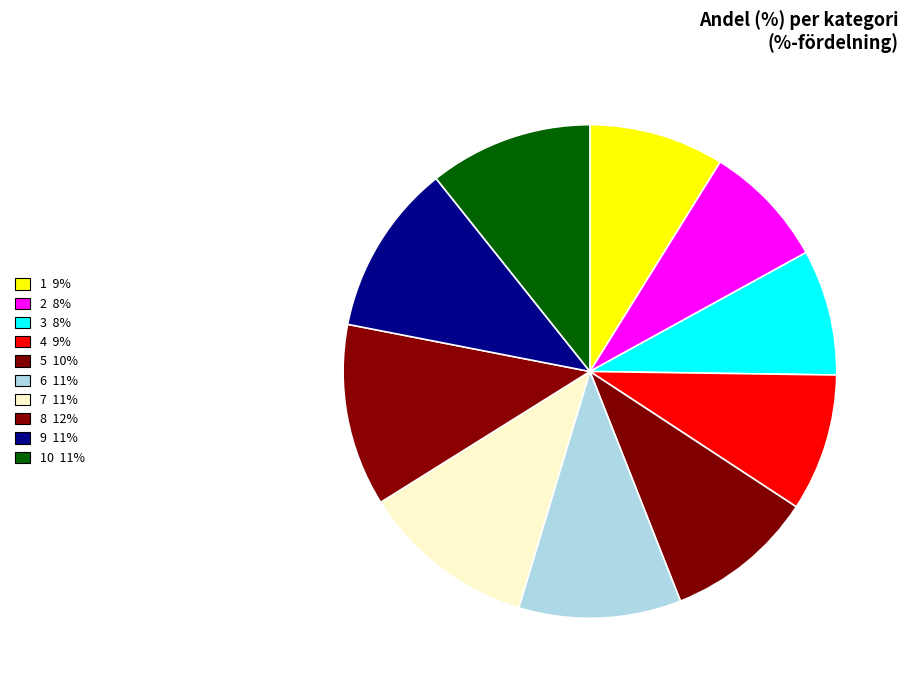

What is the smallest slice in the pie chart?

2